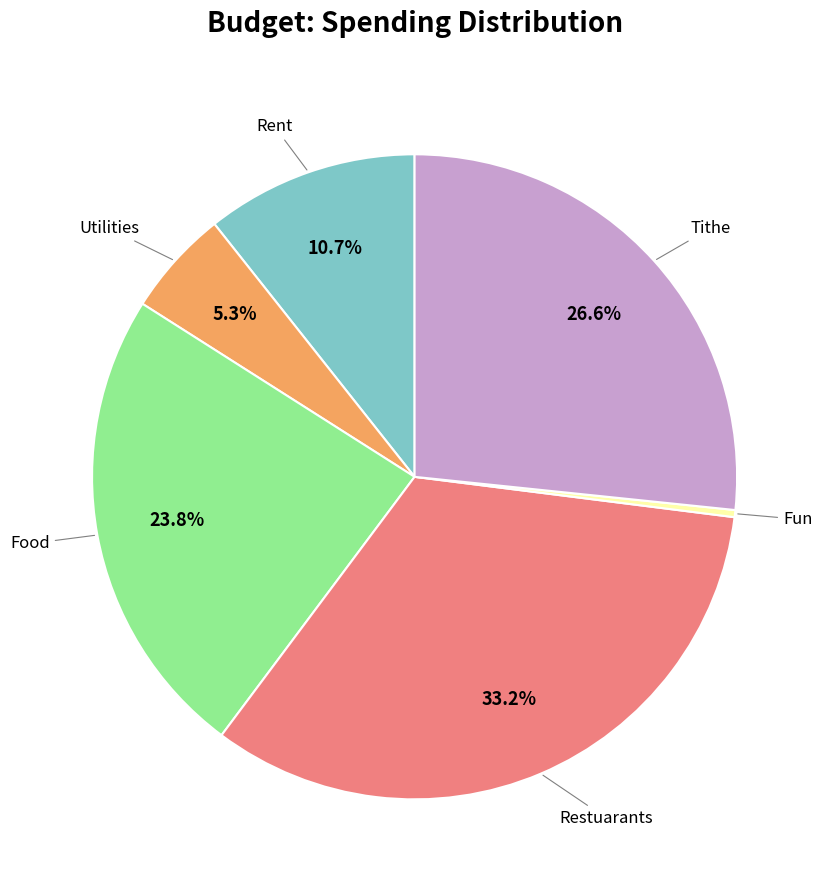

Is there a majority slice in this chart?

No